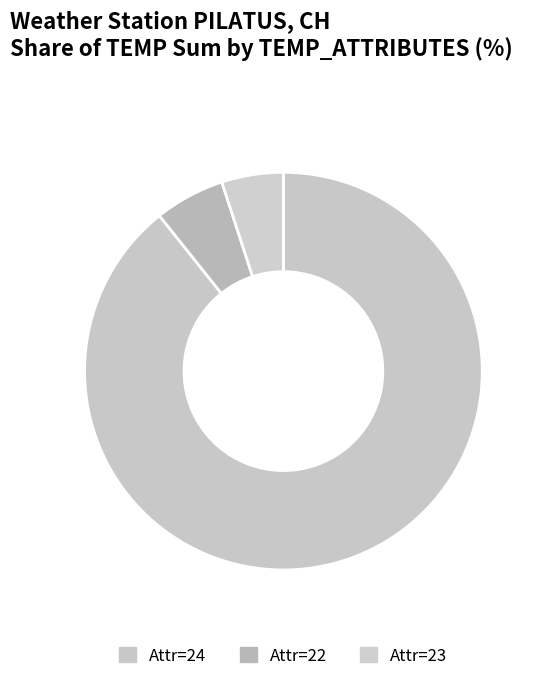

Count the number of slices in the pie.

3